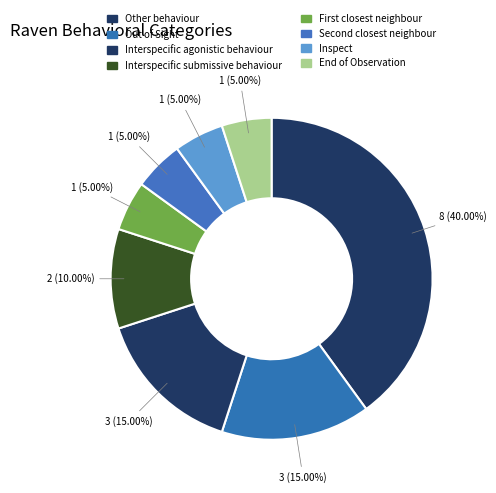

How many segments does this pie chart have?

8